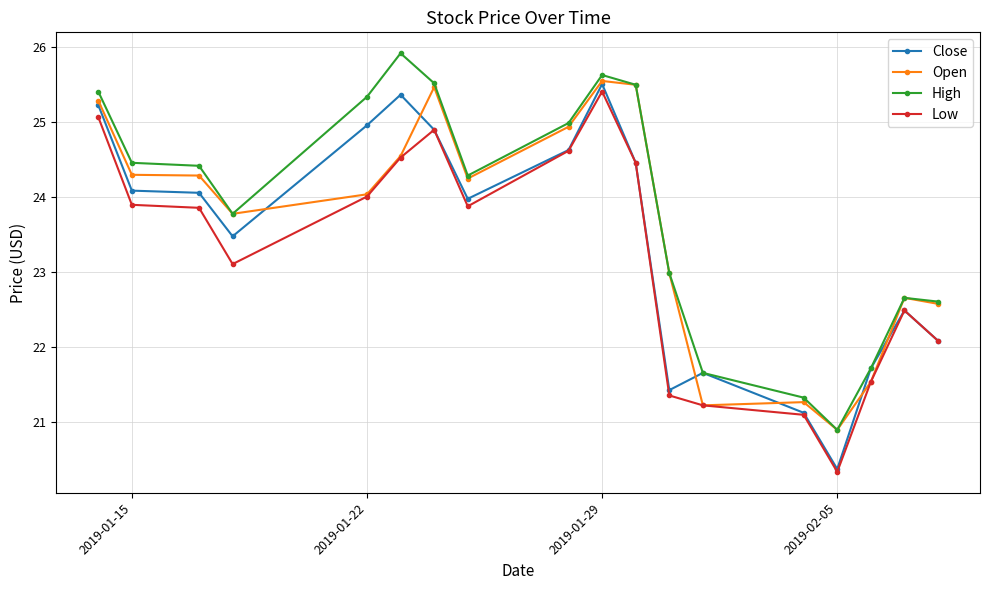

What is the average value of the Open series?

23.6